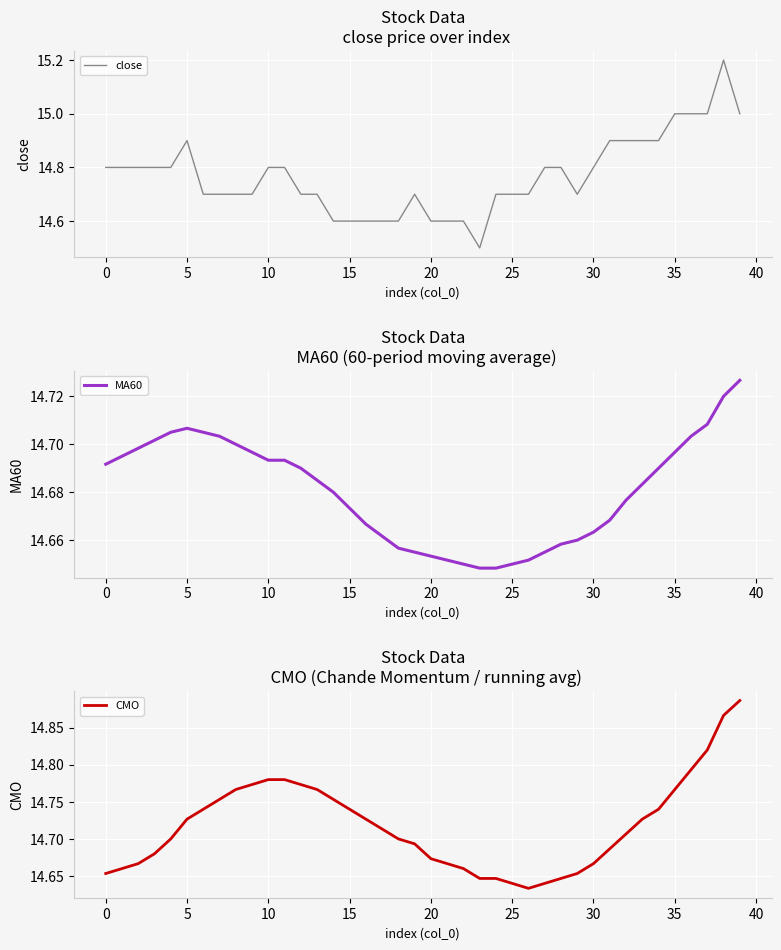

How many intersections are there between CMO and MA60?

3